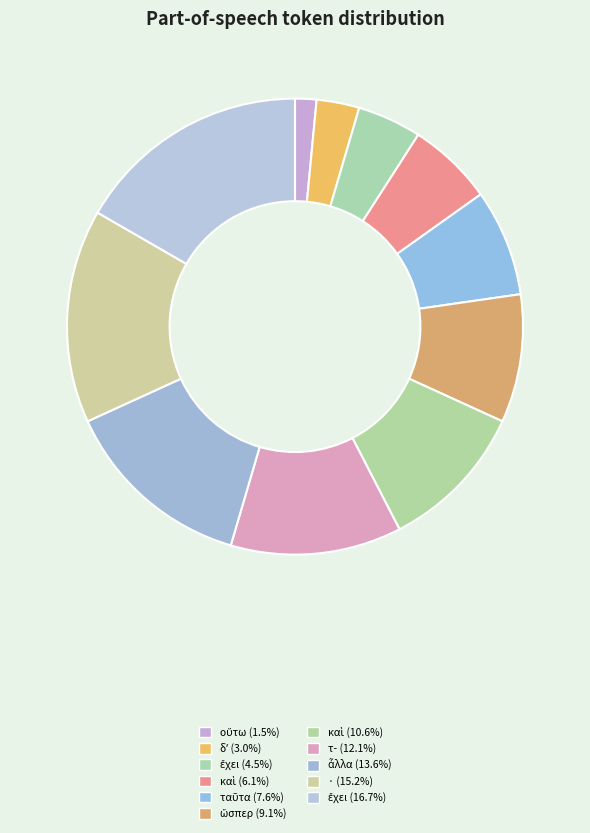

How many slices are in this pie chart?

11